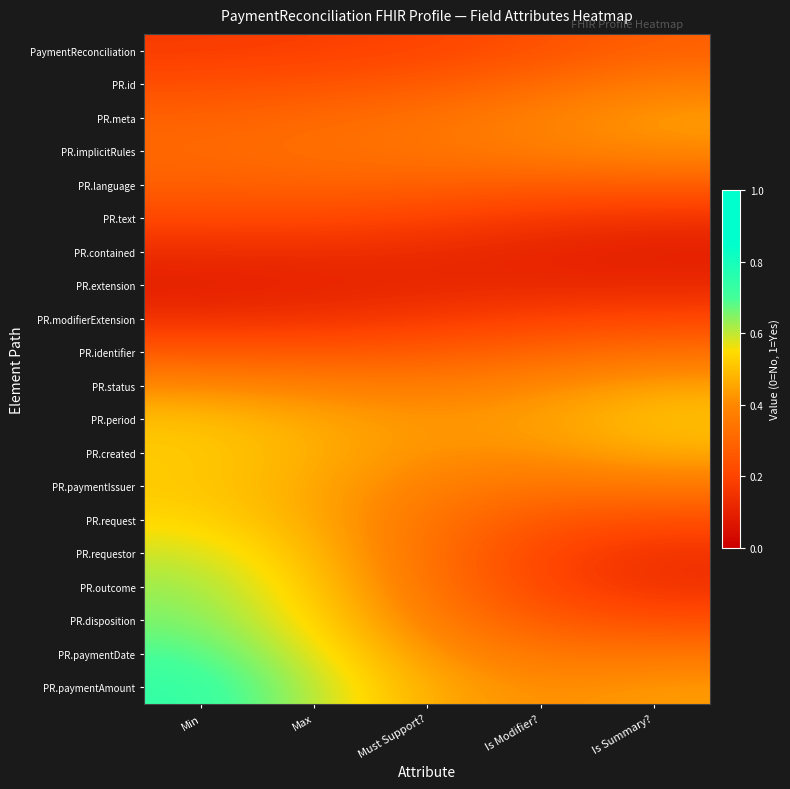

At how many categories does at least one series exceed 0?

5